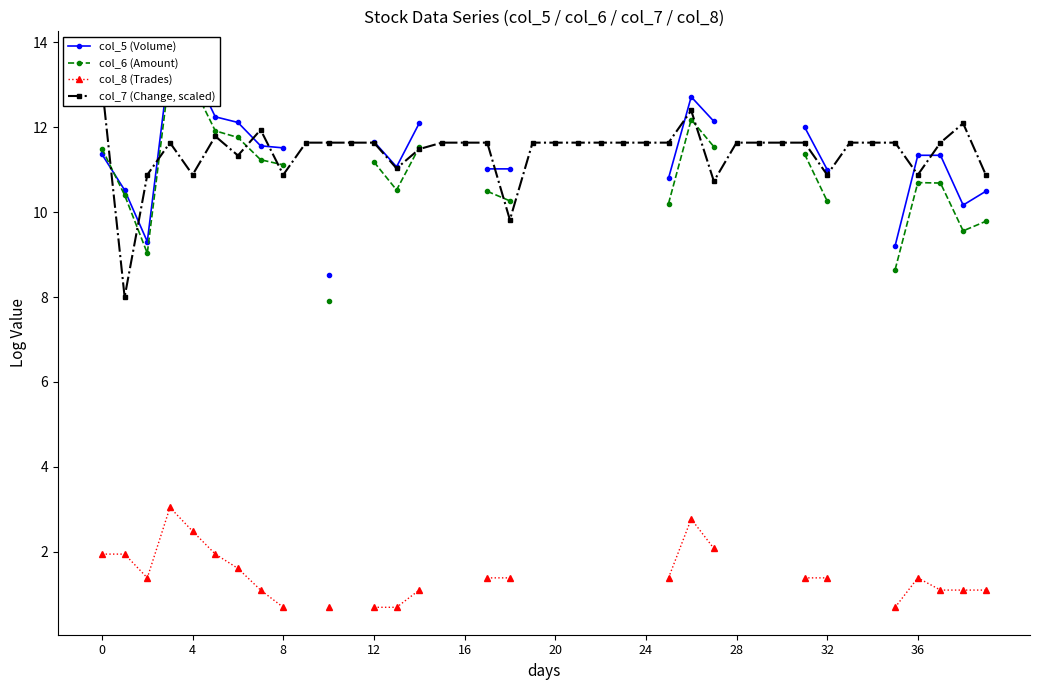

How many values in the col_6 (Amount) series exceed 11?

12